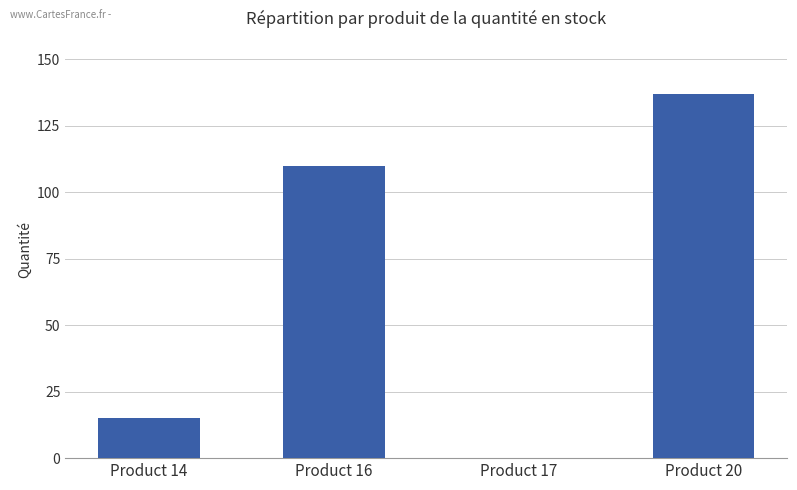

At which label is the value closest to 68?

Product 16